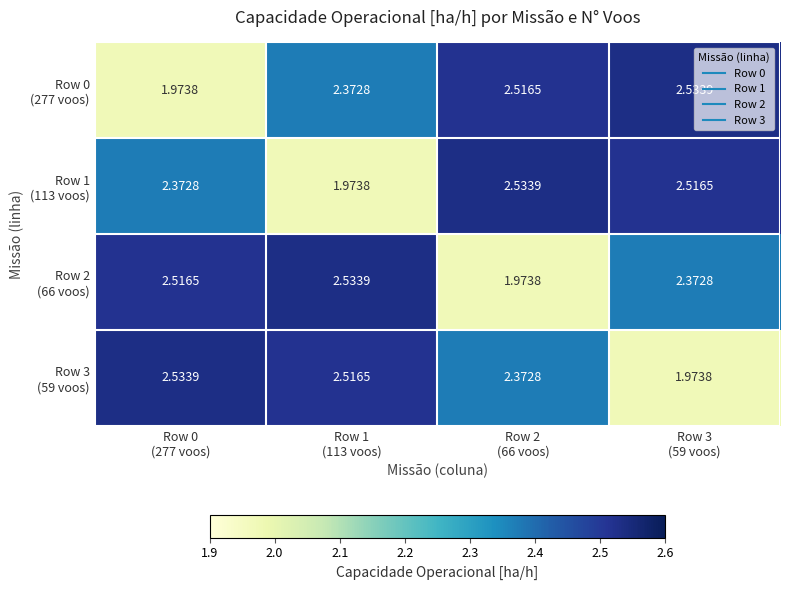

List the series in order of their peak value, lowest first.

Row 0 (277 voos), Row 1 (113 voos), Row 2 (66 voos), Row 3 (59 voos)